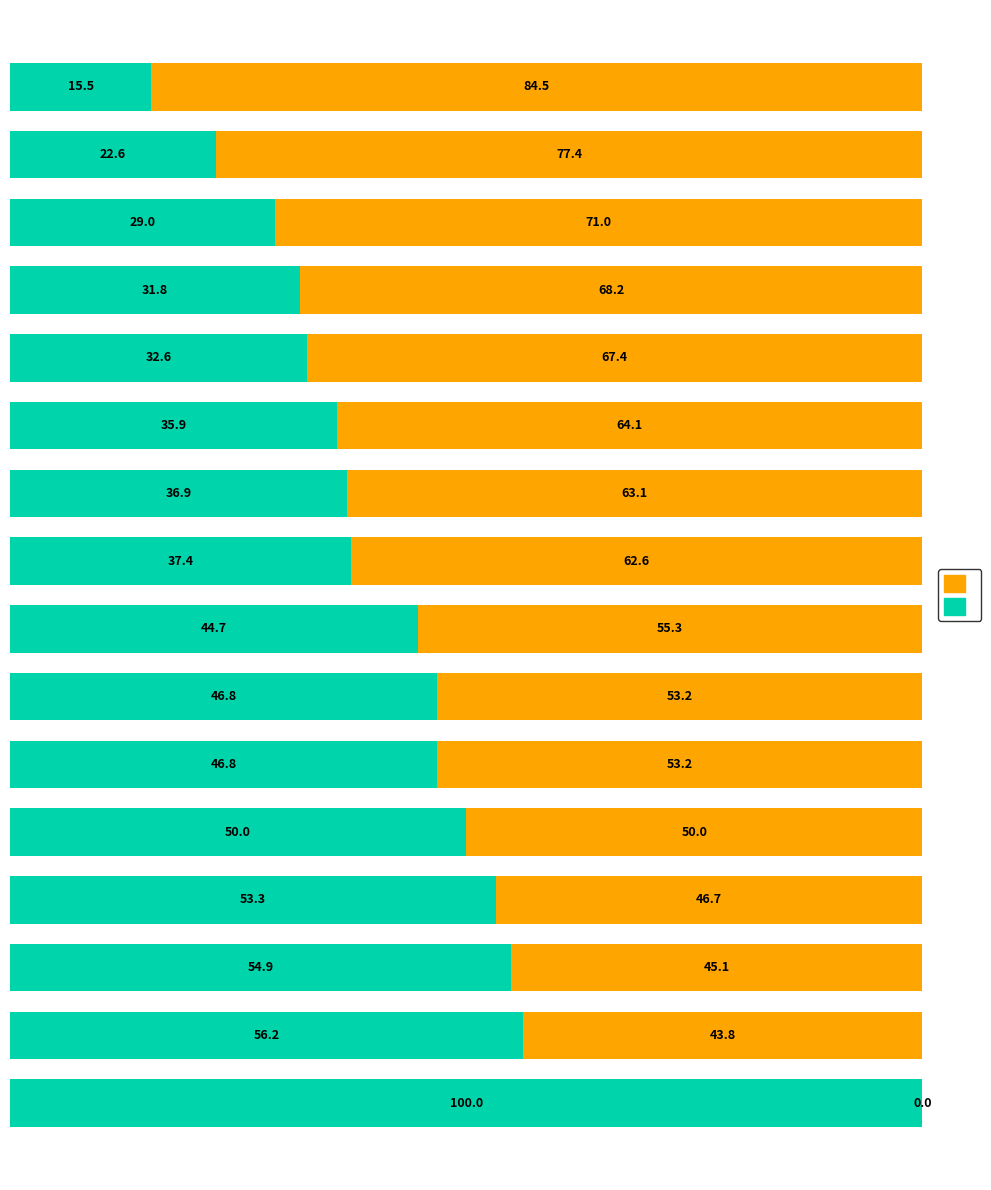

How many distinct data groups are displayed?

2